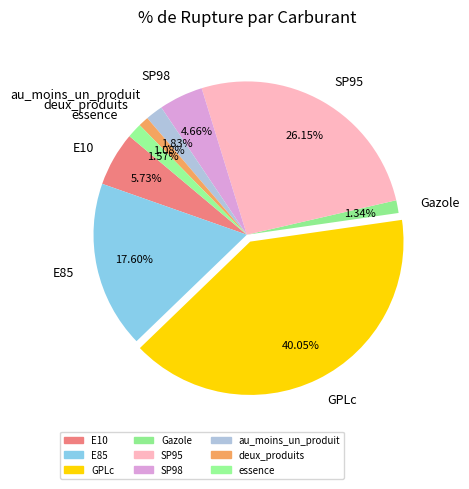

What percentage is the GPLc slice, to the nearest percent?

40%